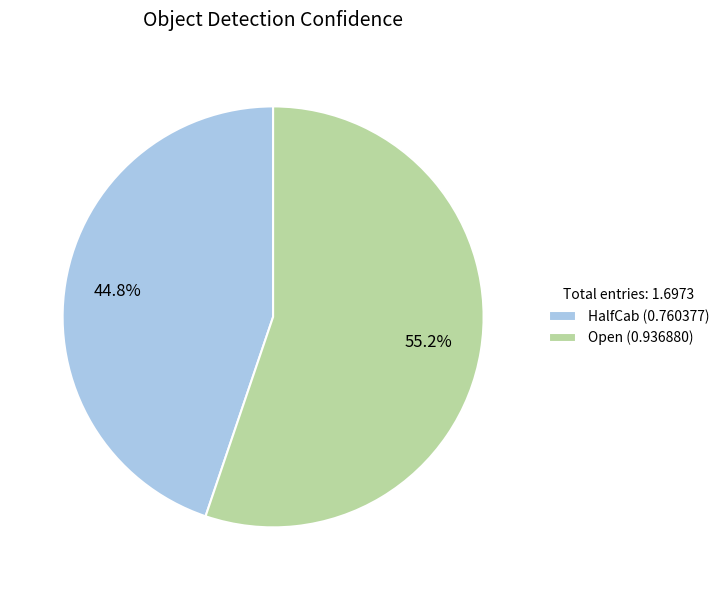

Which category has the smallest portion of the pie?

HalfCab